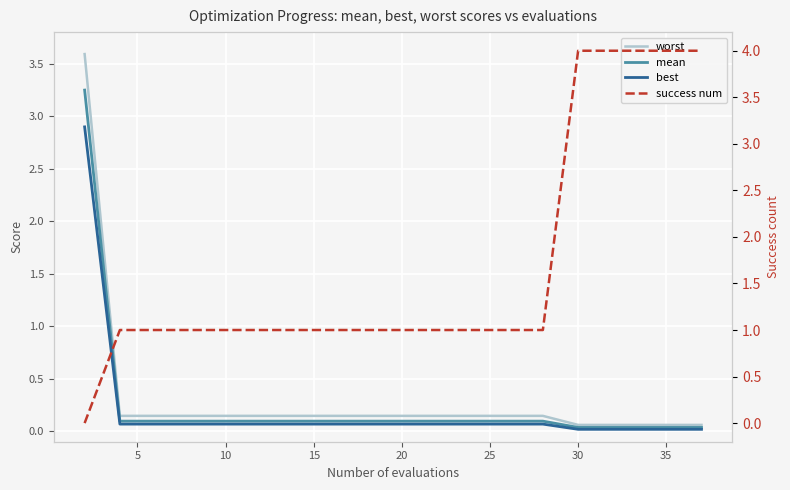

Is the value of best at 5 greater than the value of worst at 5?

No